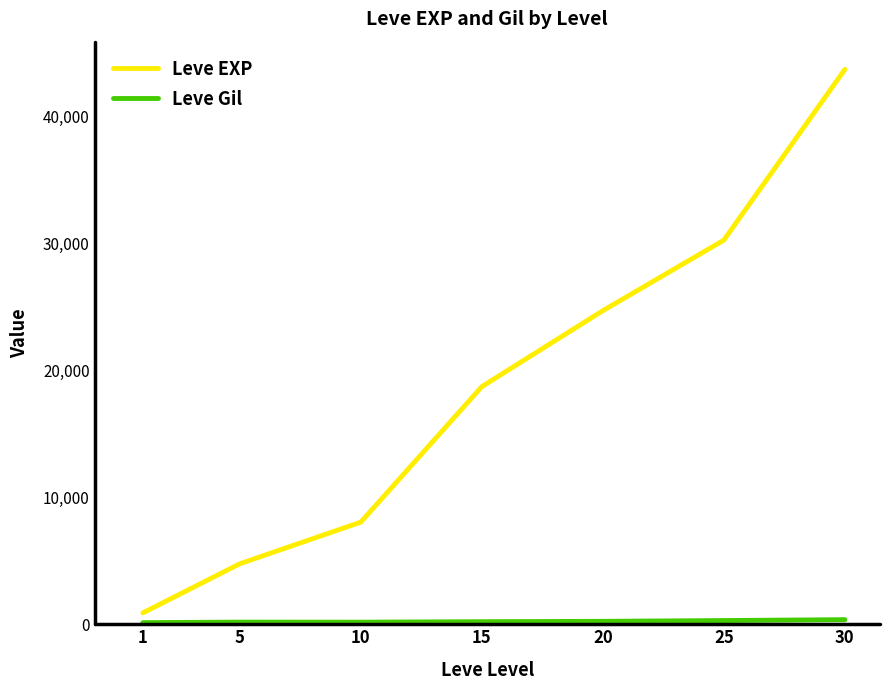

The value of Leve EXP at 20 is 24710.0. True or false?

True